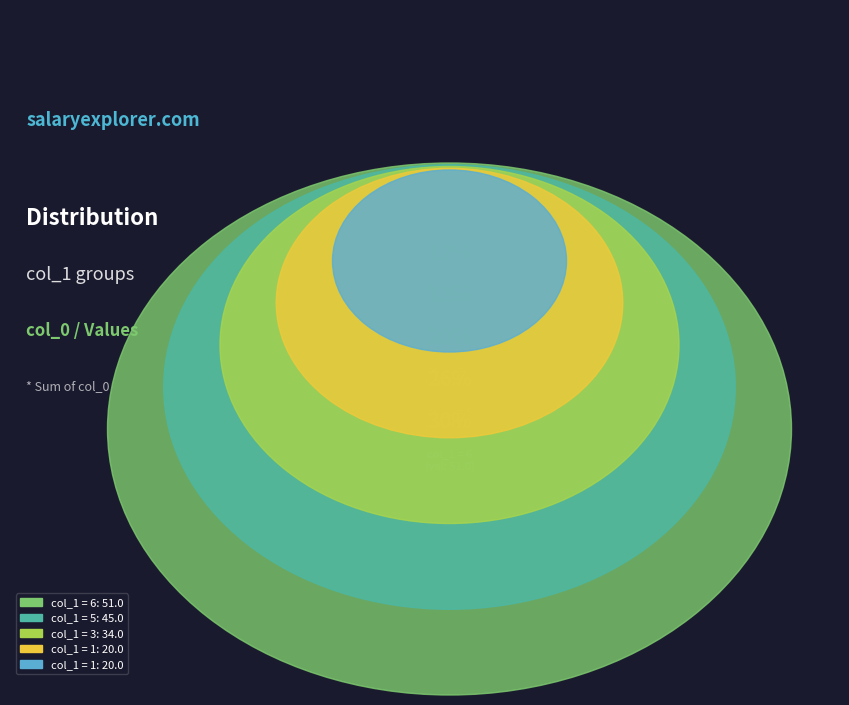

Rank the categories by value from lowest to highest.

1, 1, 3, 5, 6